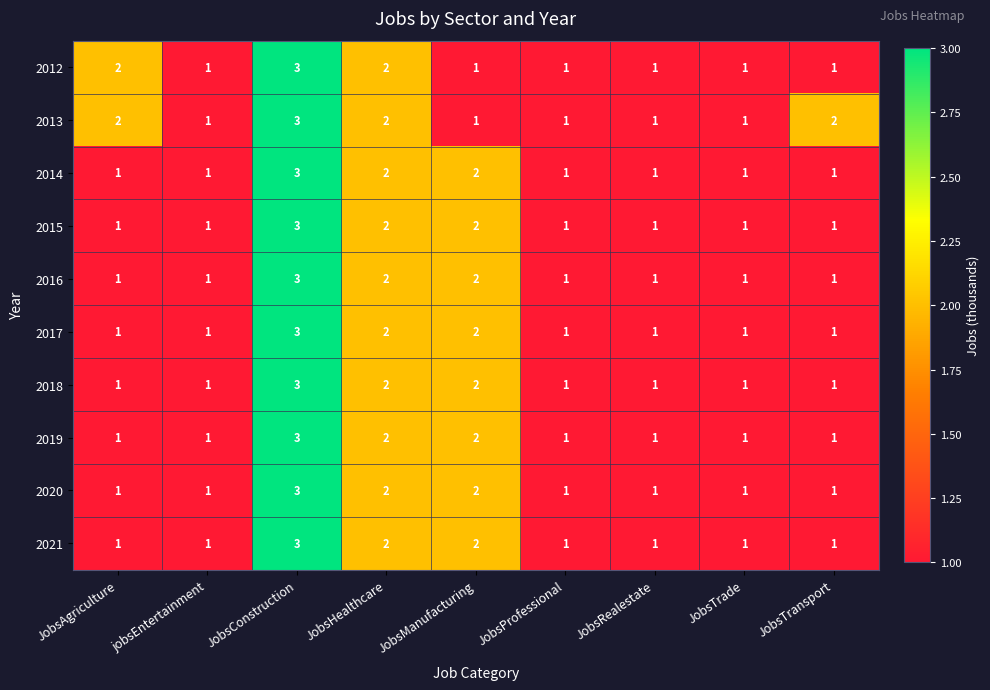

What is the total value across all series at JobsHealthcare?

20